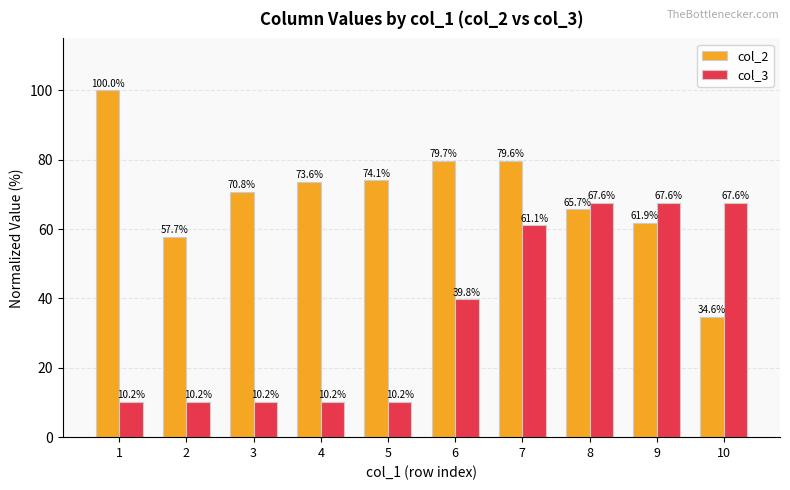

What is the minimum value shown in the chart?

10.2